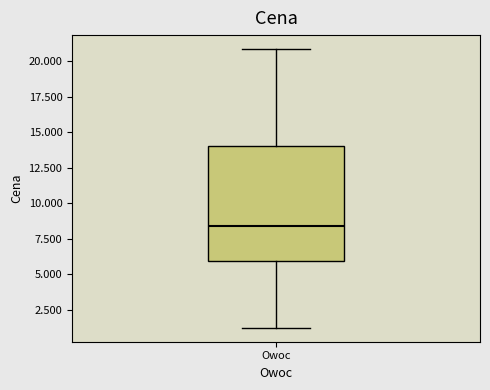

Read this box plot against the y-axis: the position of the median line, the range covered by the box, and the ends of both whiskers. The values are not printed on the chart, so give them approximately, as read against the axis.

median 8.5, box 6.0 to 14.0, whiskers 1.0 to 21.0